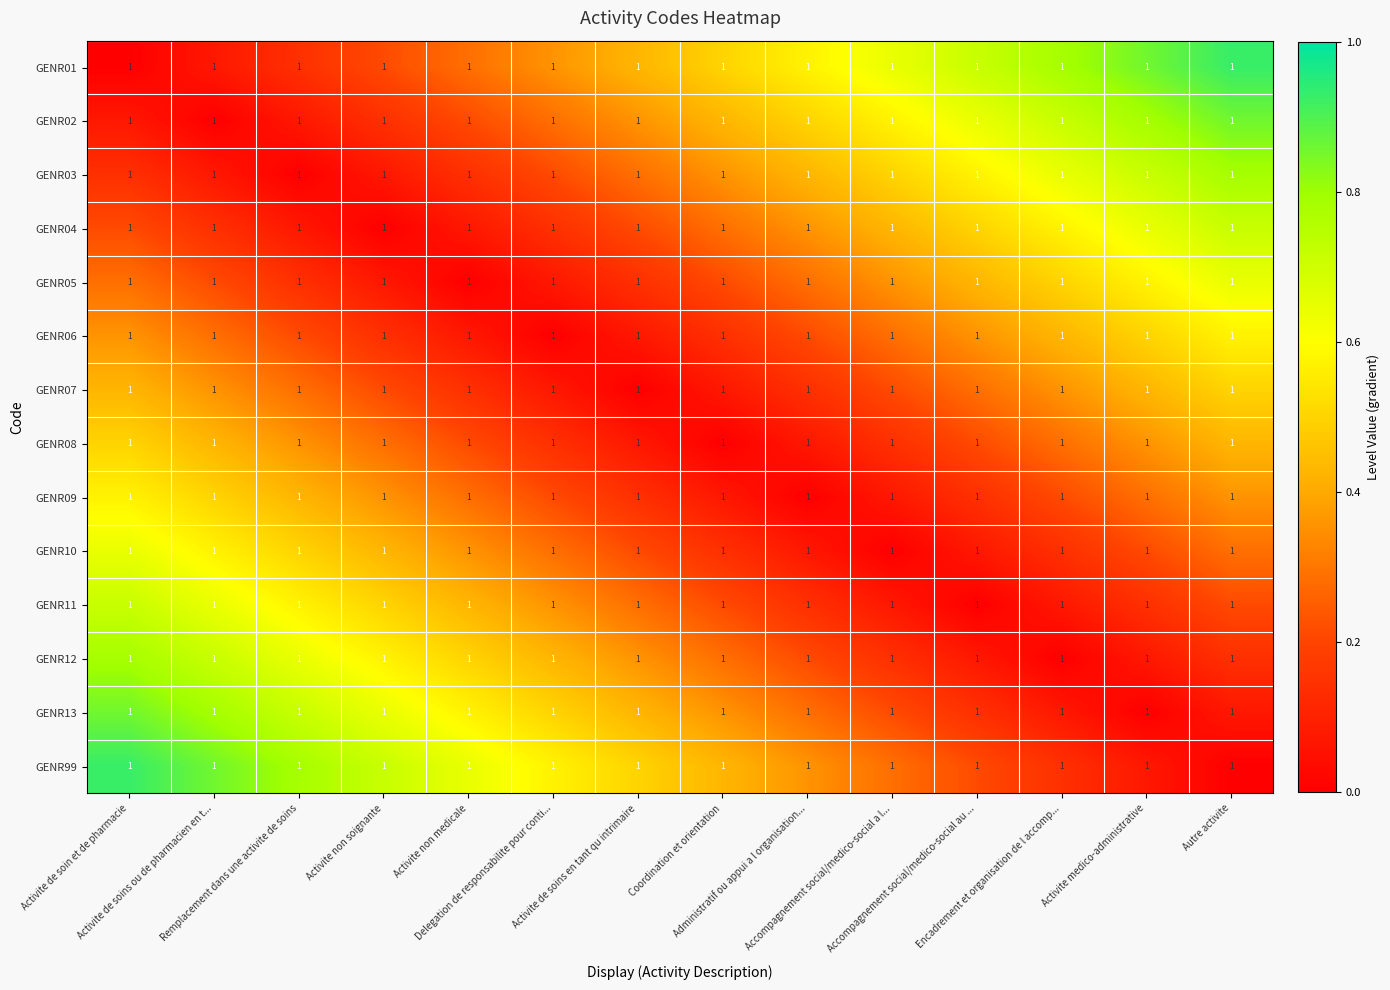

What is the difference between the second highest and second lowest values in the GENR13 series?

0.7